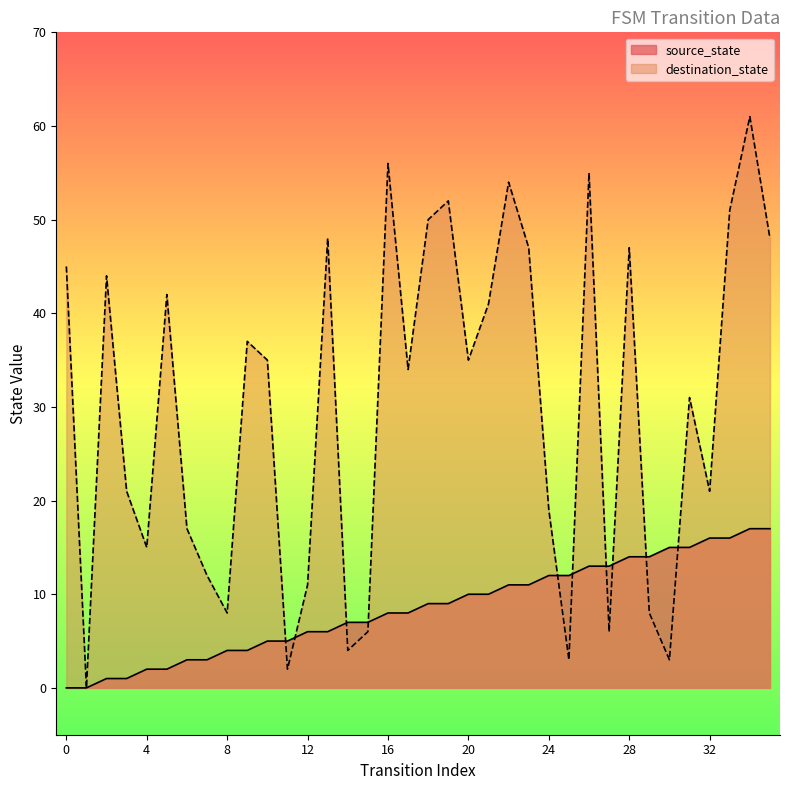

What is the value of the source_state point at the 26th from the left?

12